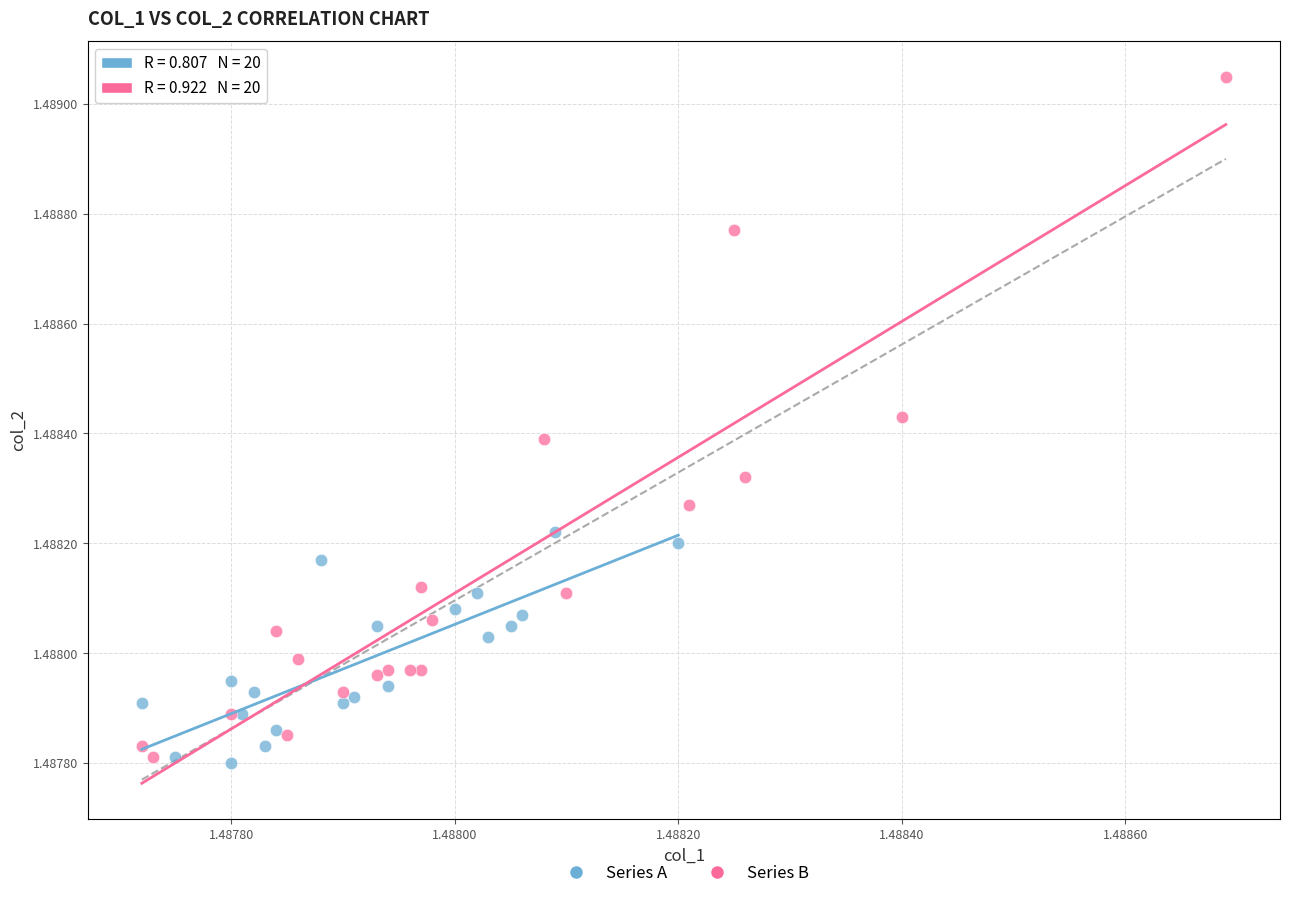

Which series contains the highest Y value?

Series B